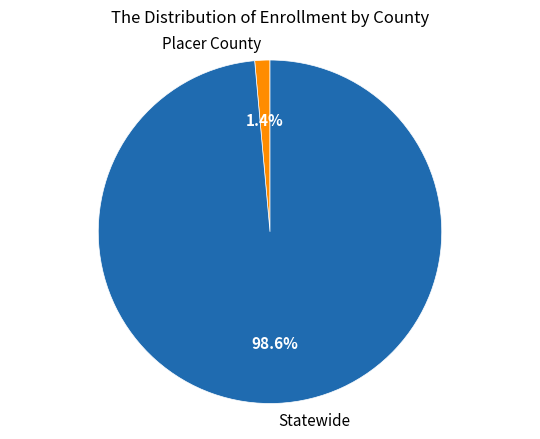

Is there a majority slice in this chart?

Yes